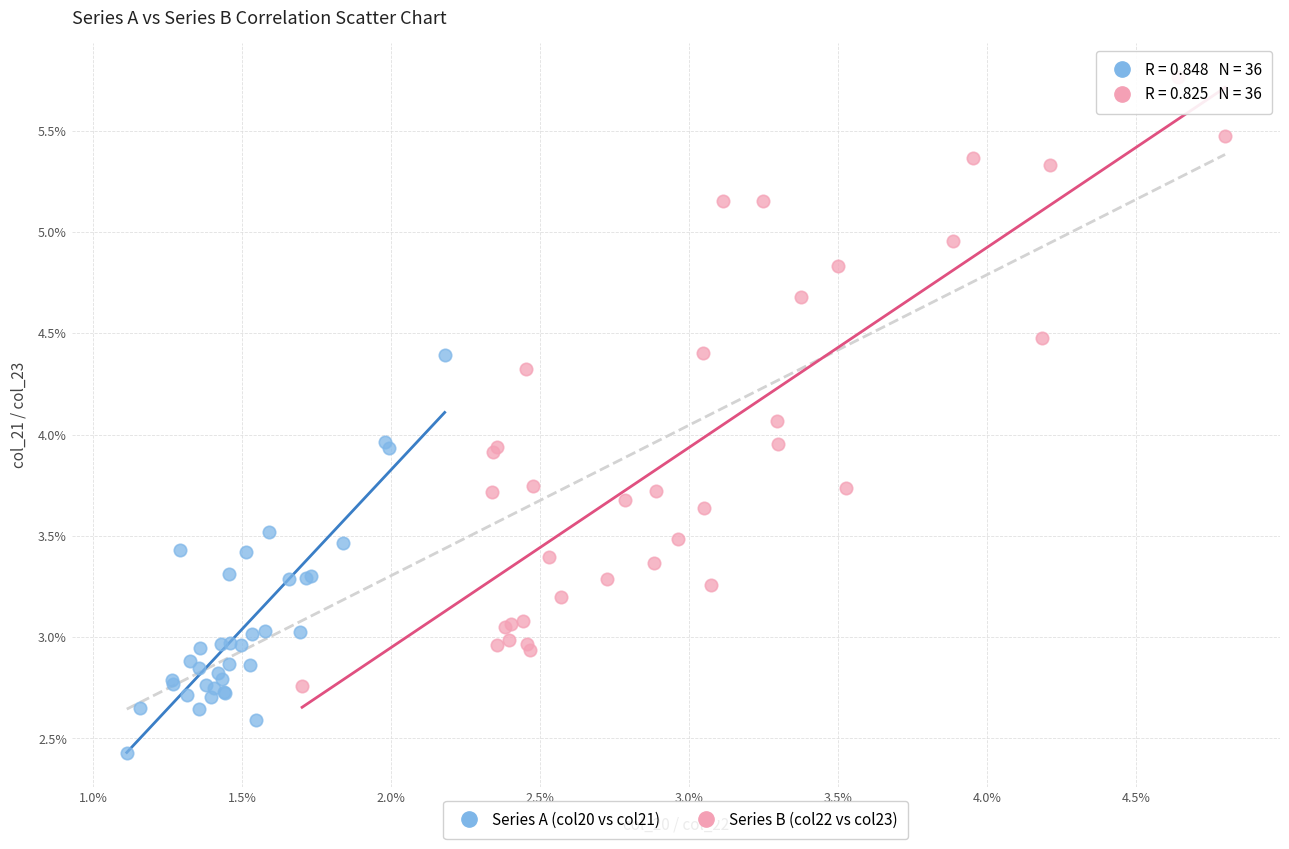

Which series contains the lowest Y value?

Series A (col20 vs col21)